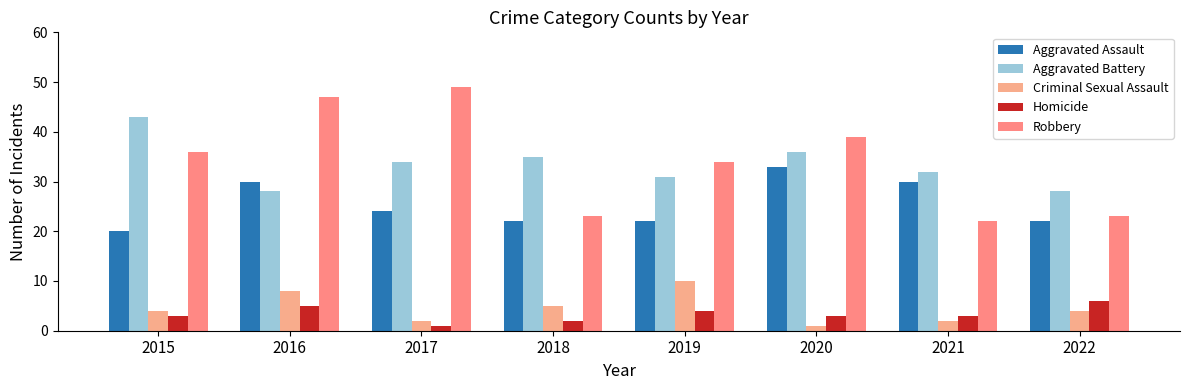

The Aggravated Assault series shows 30 at 2021. True or false?

True